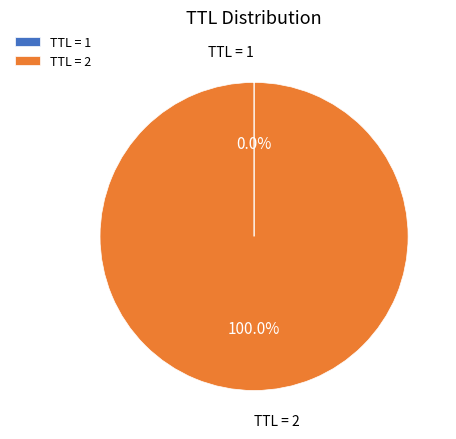

Which slice is the largest?

TTL = 2